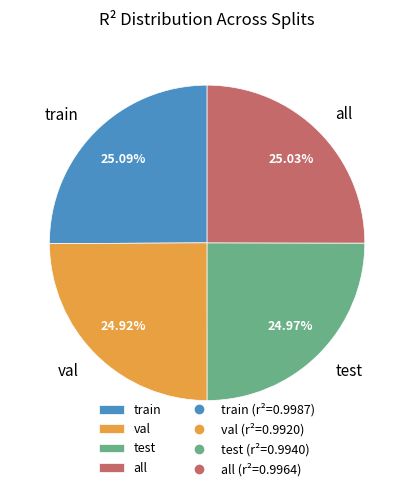

Is it true that val is 19% of the pie?

False